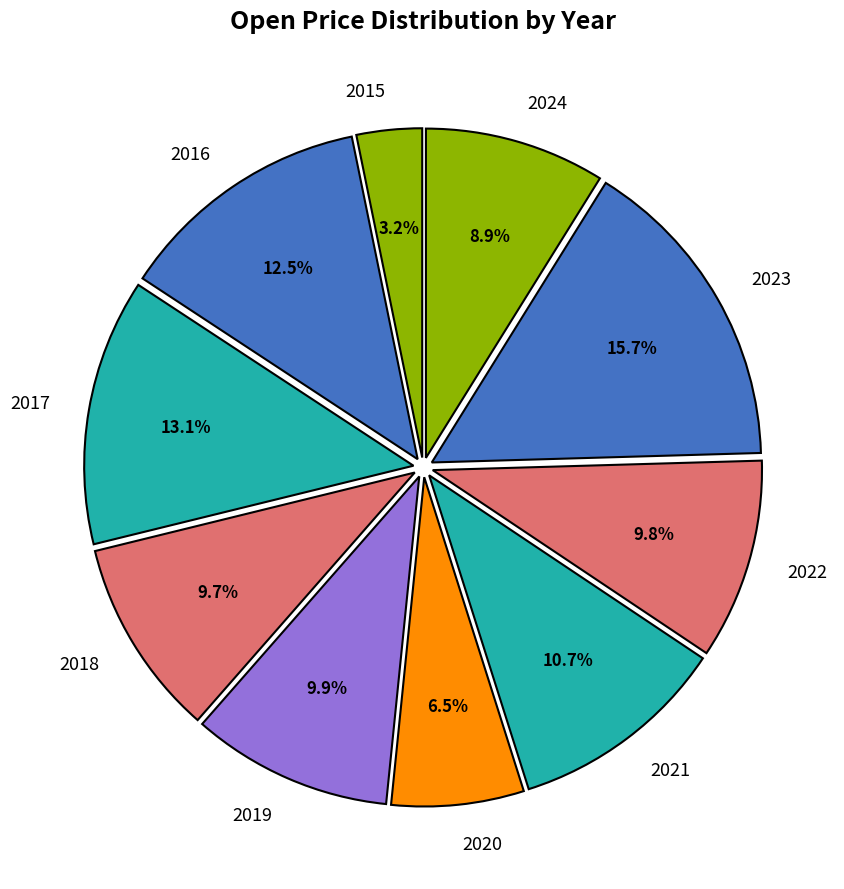

Is there any slice that represents more than half of the pie?

No